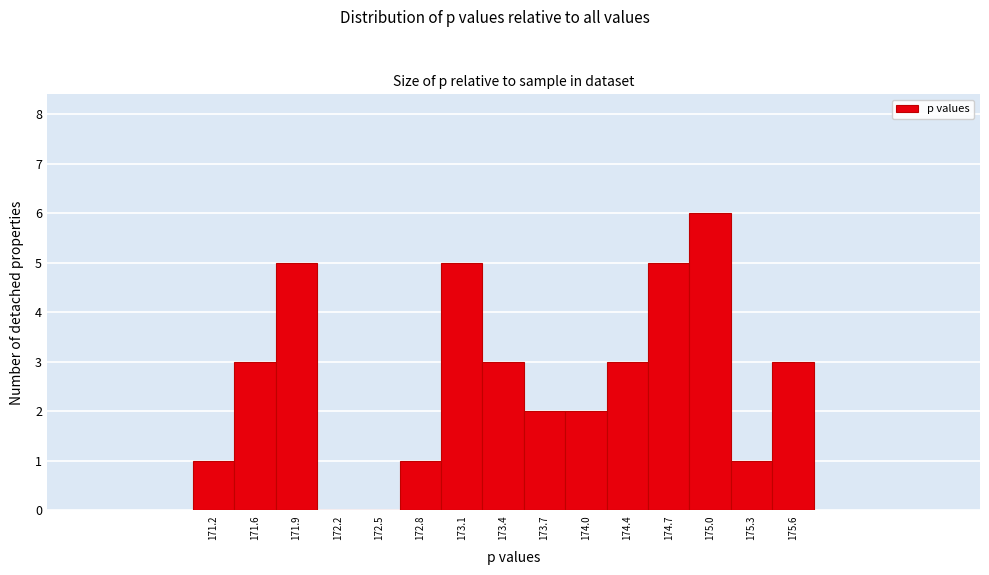

Reading left to right, transcribe this chart: for each bar, give the range it covers on the x-axis and its height. Neither the bar edges nor the heights are printed on the chart, so give them approximately, as read against the axes.

171.10 to 171.40: 1
171.40 to 171.70: 3
171.70 to 172.05: 5
172.05 to 172.35: 0
172.35 to 172.65: 0
172.65 to 172.95: 1
172.95 to 173.25: 5
173.25 to 173.60: 3
173.60 to 173.90: 2
173.90 to 174.20: 2
174.20 to 174.50: 3
174.50 to 174.80: 5
174.80 to 175.15: 6
175.15 to 175.45: 1
175.45 to 175.75: 3